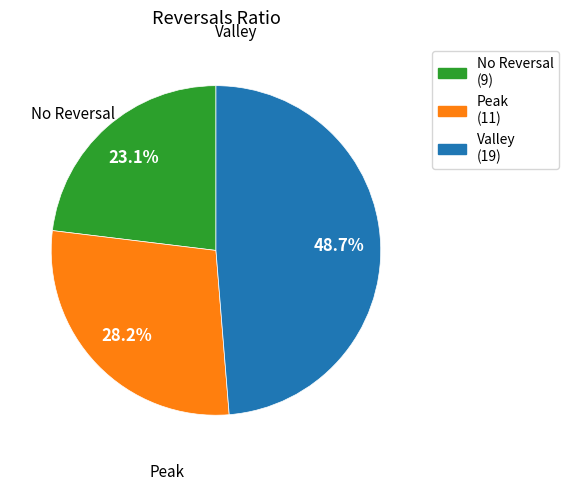

Is there a majority slice in this chart?

No